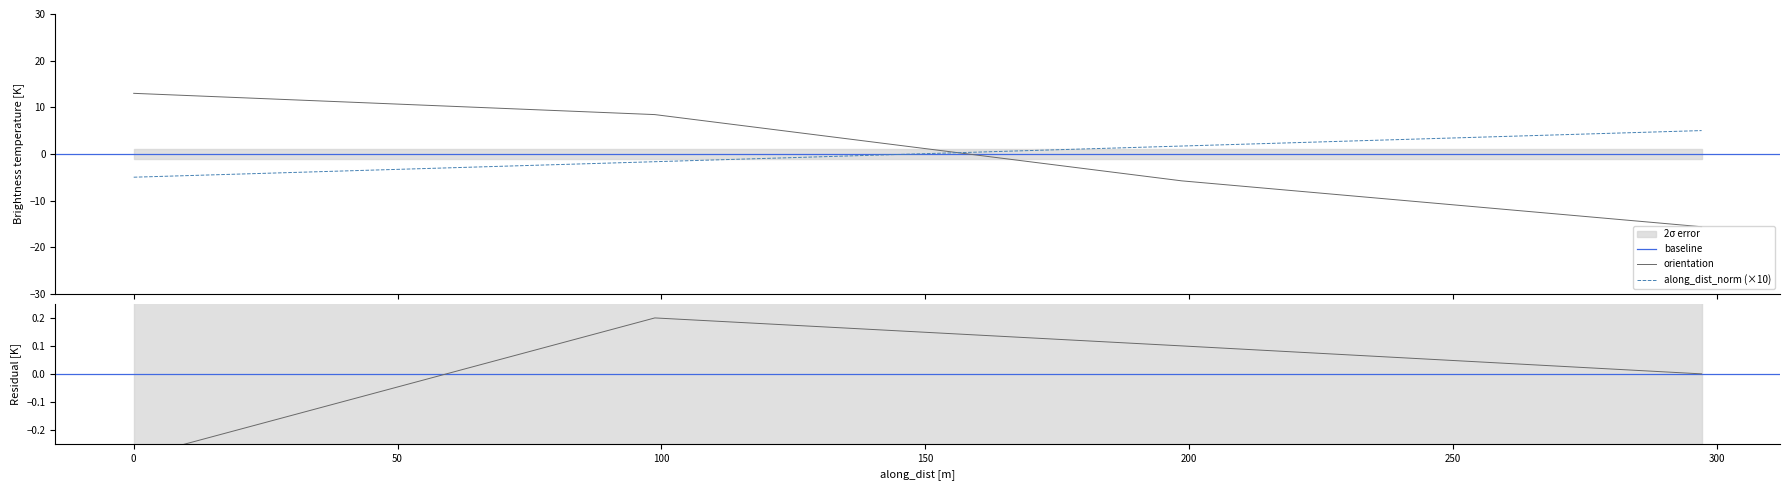

What is the approximate value of orientation at 297.112971191355?

-15.6